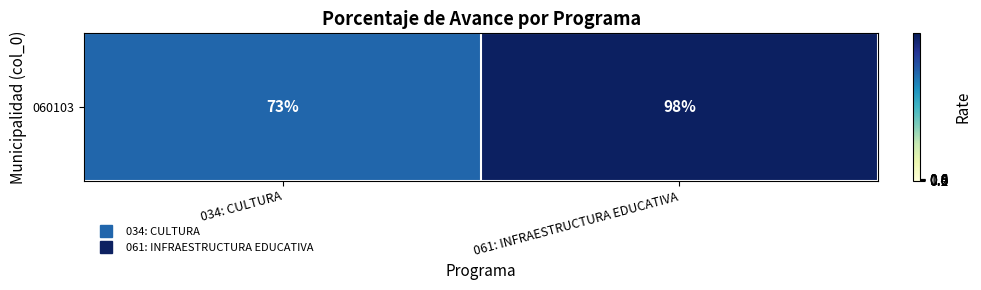

Reading left to right, list all the values displayed in this chart.

034: CULTURA=72.8	061: INFRAESTRUCTURA EDUCATIVA=98.0